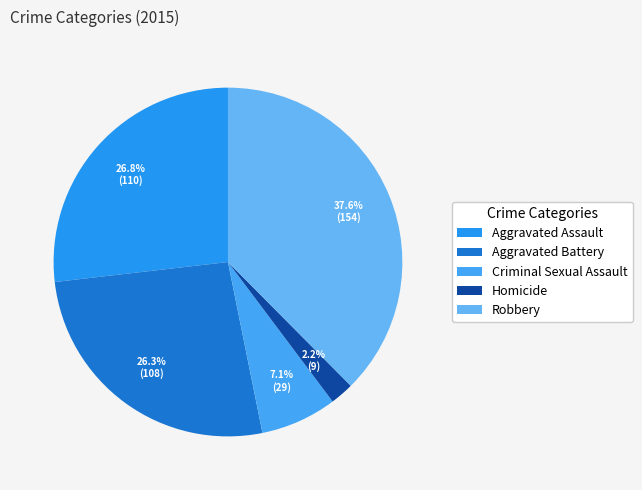

What percentage is the Aggravated Assault slice, to the nearest percent?

27%